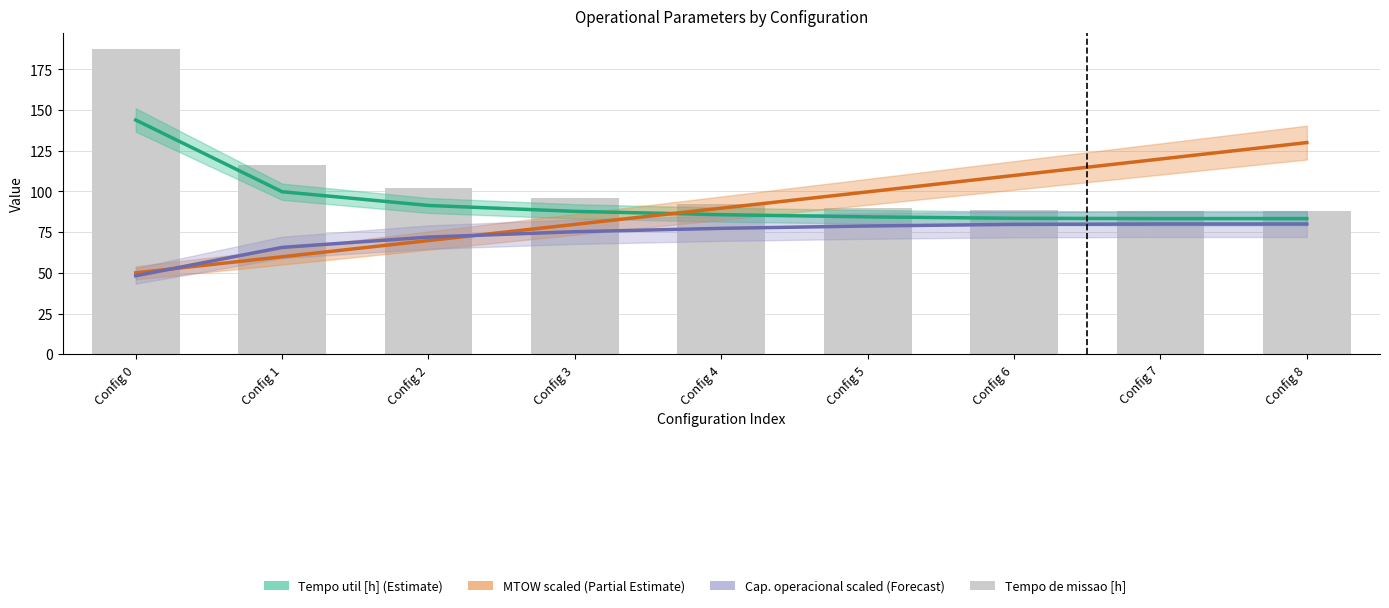

At which label does Tempo util [h] first exceed 85?

Config 0